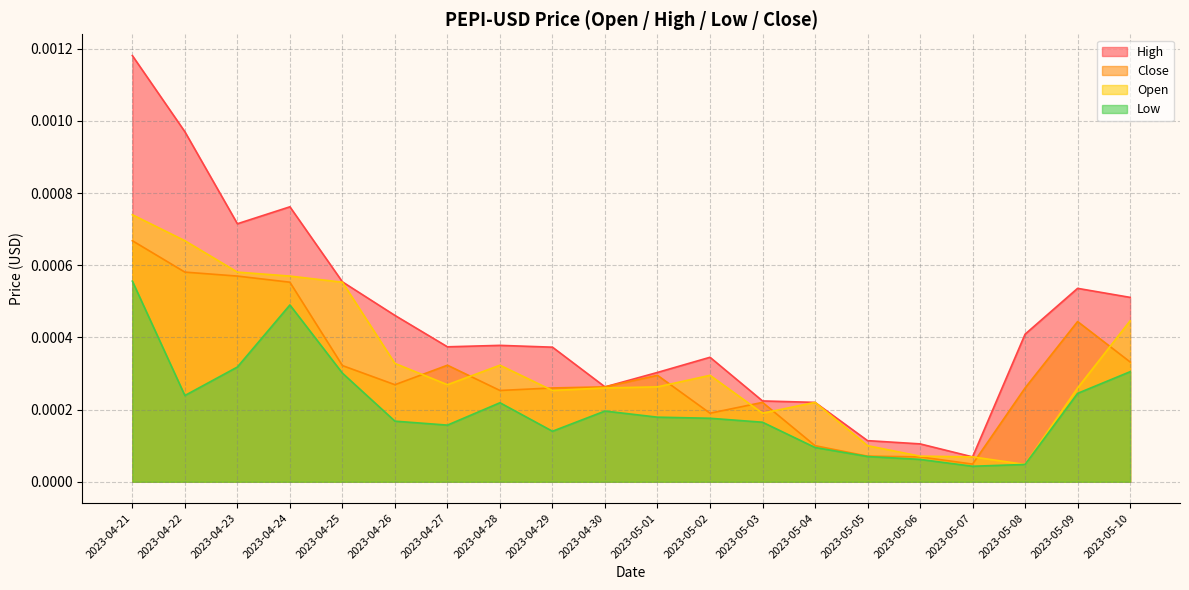

True or false: Low and High intersect in this chart.

False